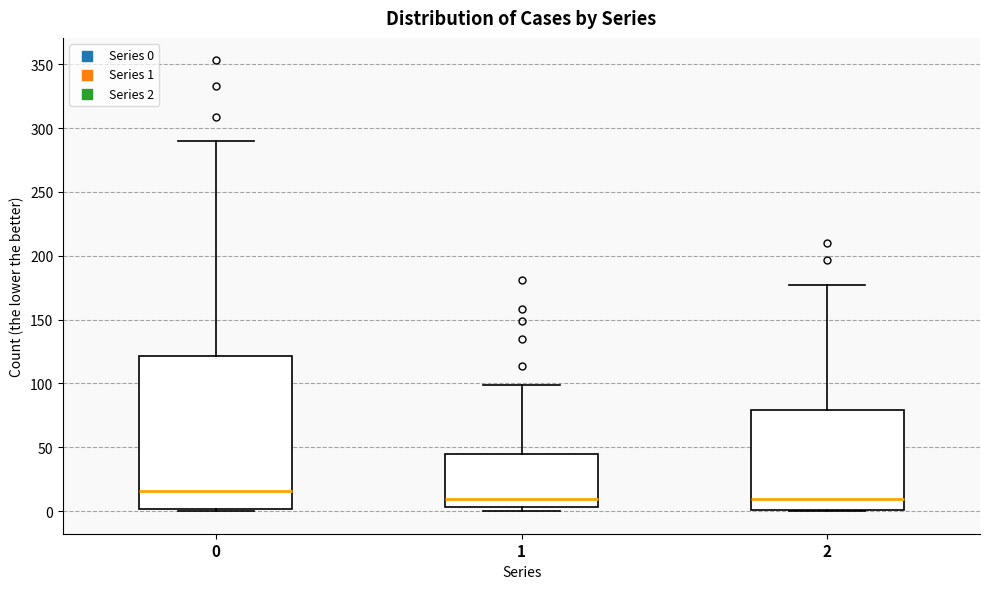

Reading left to right, read every box against the y-axis: the position of its median line, the range the box covers, and the ends of its whiskers. The values are not printed on the chart, so give them approximately, as read against the axis.

0: median 15, box 0 to 120, whiskers 0 to 290
1: median 10, box 5 to 45, whiskers 0 to 100
2: median 10, box 0 to 80, whiskers 0 to 175